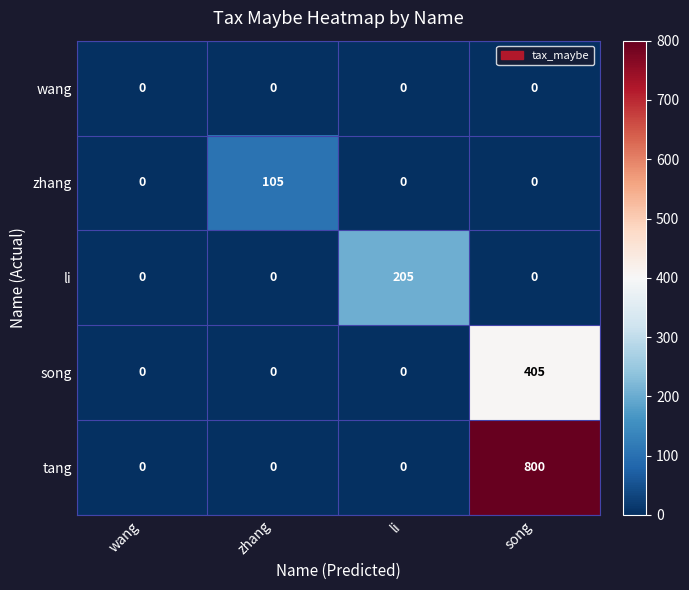

Which category has the highest value across all series?

song